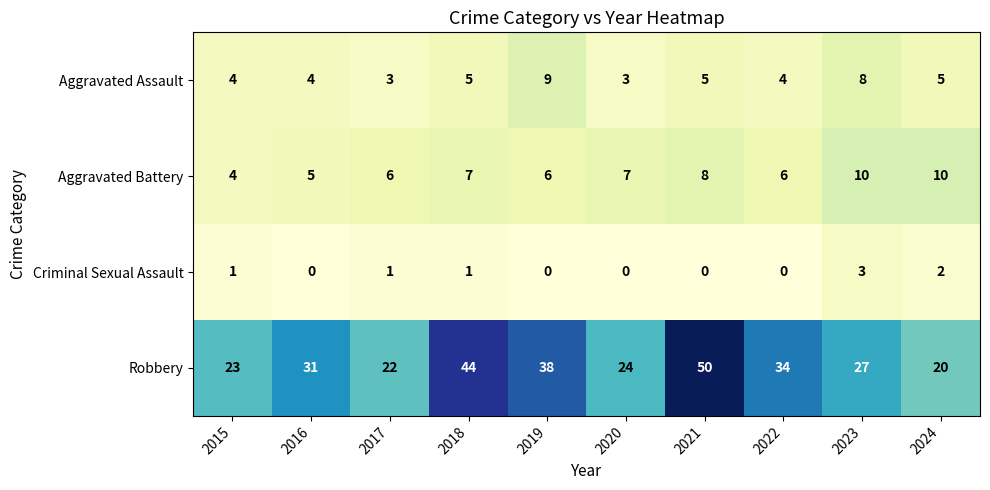

At which label is Robbery closest to 35?

2022